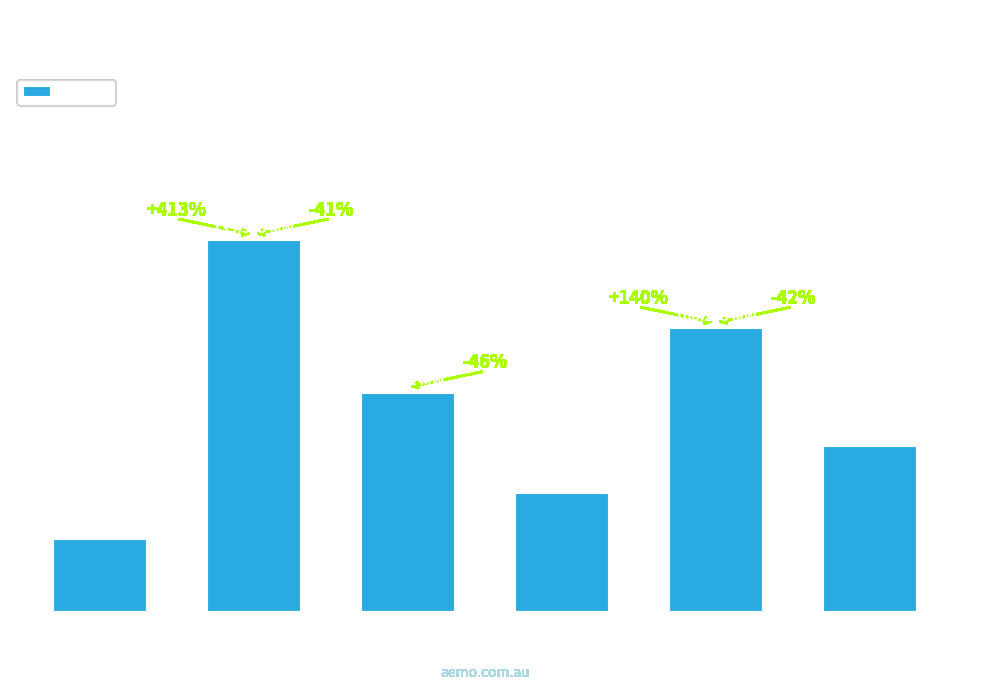

What is the label of the 1st bar from the left?

NSW1